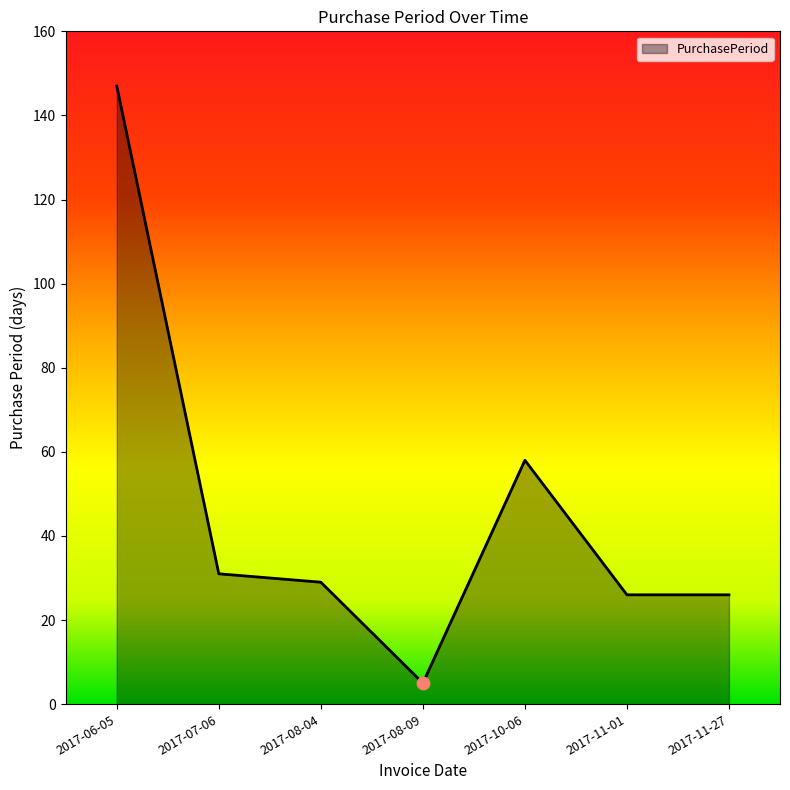

What is the ratio of the value at 2017-10-06 to the value at 2017-08-09?

11.6